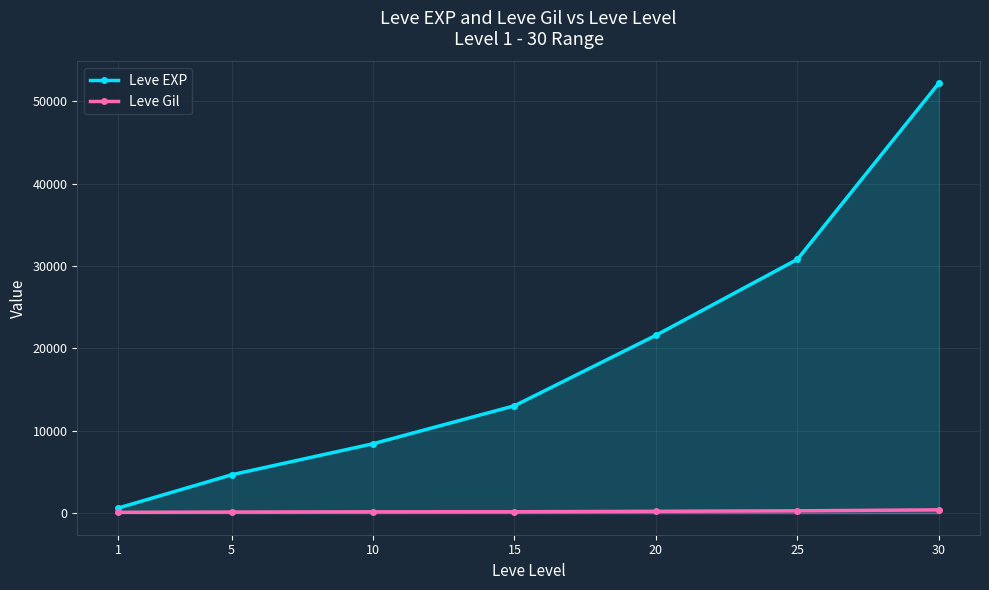

How many data points in Leve EXP are less than 13040?

3